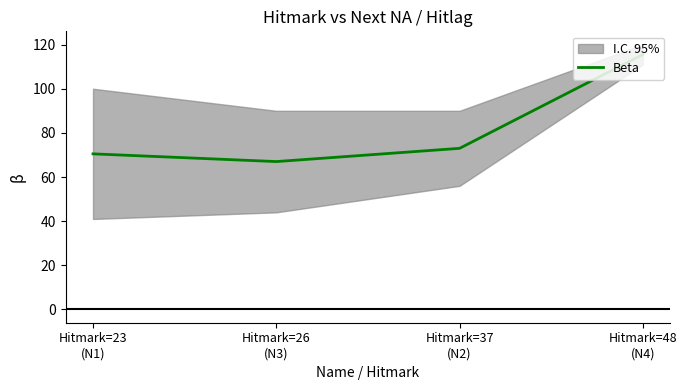

Reading left to right, what are all the values shown in this chart?

70.5	67.0	73.0	115.5